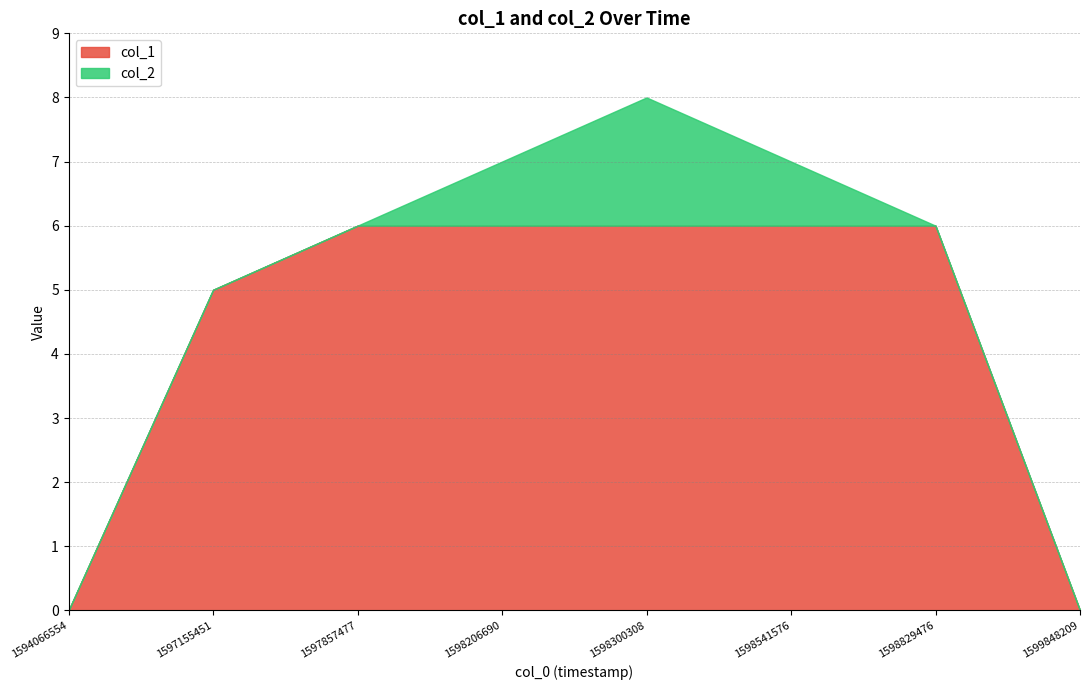

Which has a higher value, 1598300308 or 1594066554?

1598300308